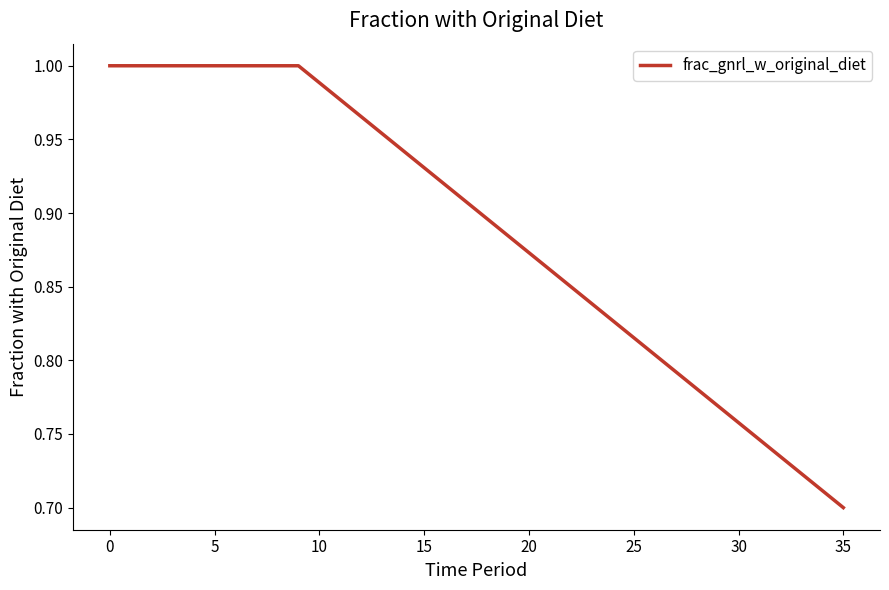

What is the difference between the second highest and minimum values?

0.3